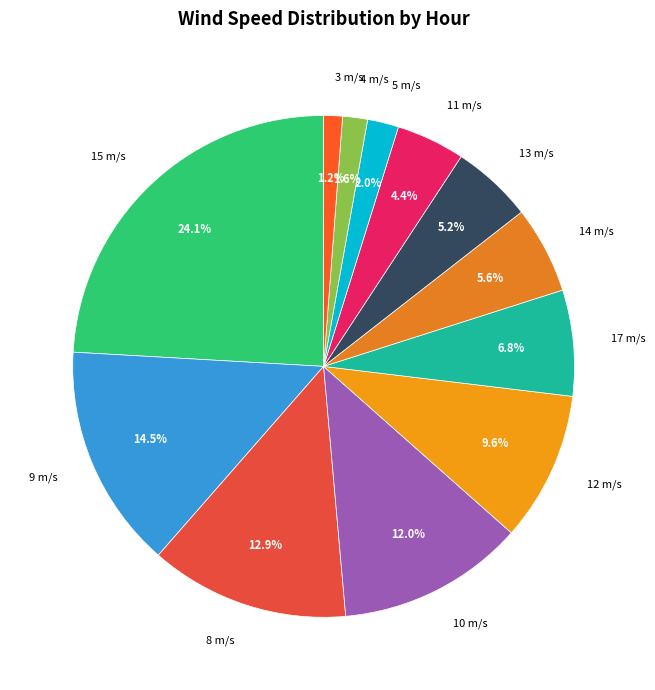

Do 3 m/s and 9 m/s together represent more than half of the pie?

No